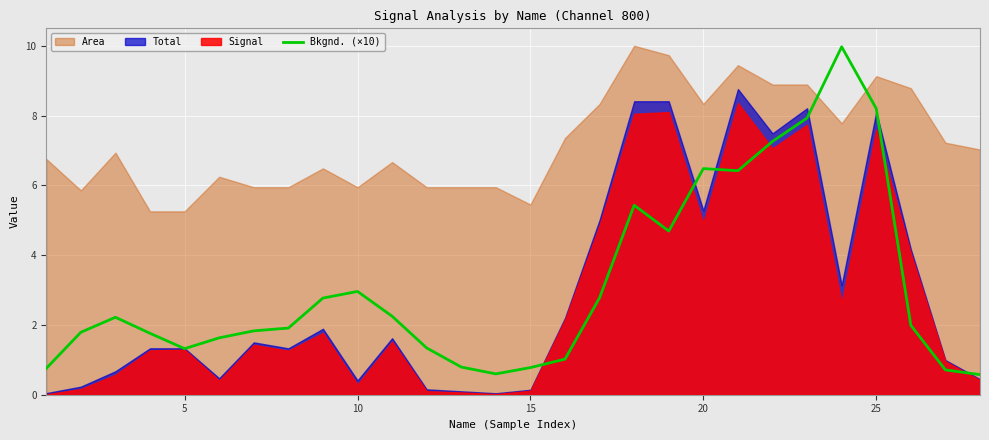

Is it true that Bkgnd. (×10) equals 6.5 at 20?

True